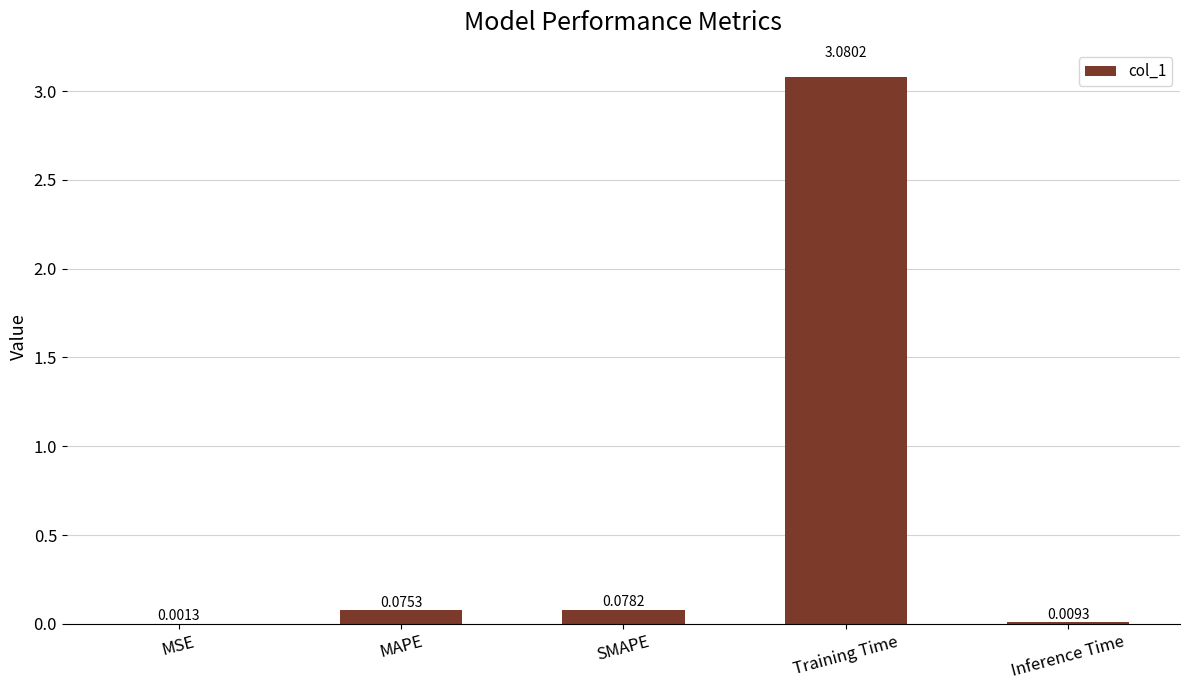

Does the chart contain stacked bars?

No